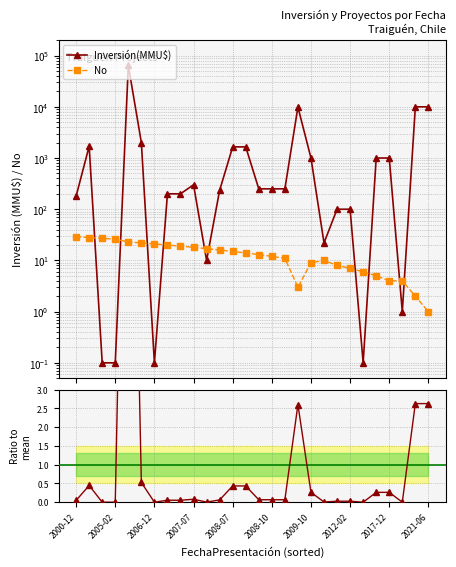

True or false: No has more than 1 interior local peaks.

False